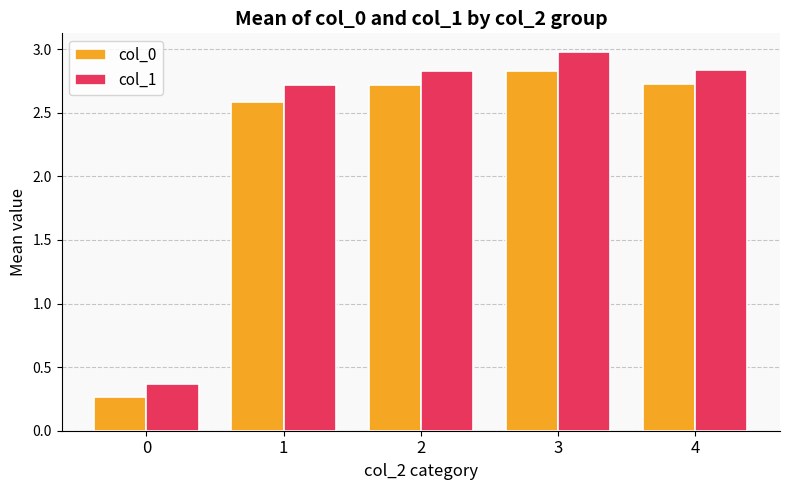

Which category has the highest value across all series?

3